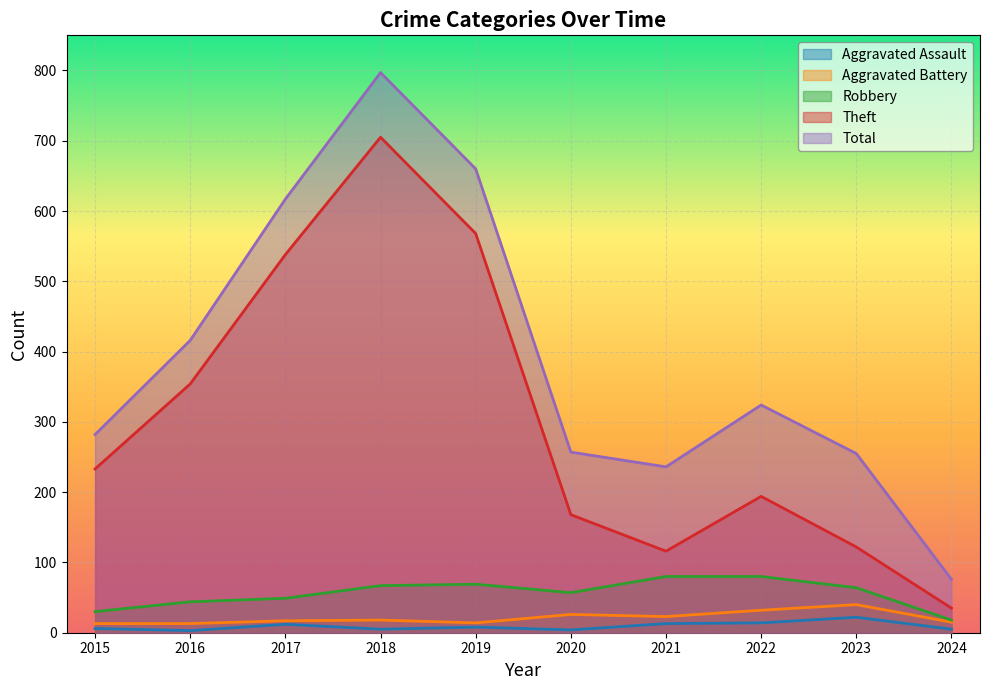

How many lines are shown in the chart?

5